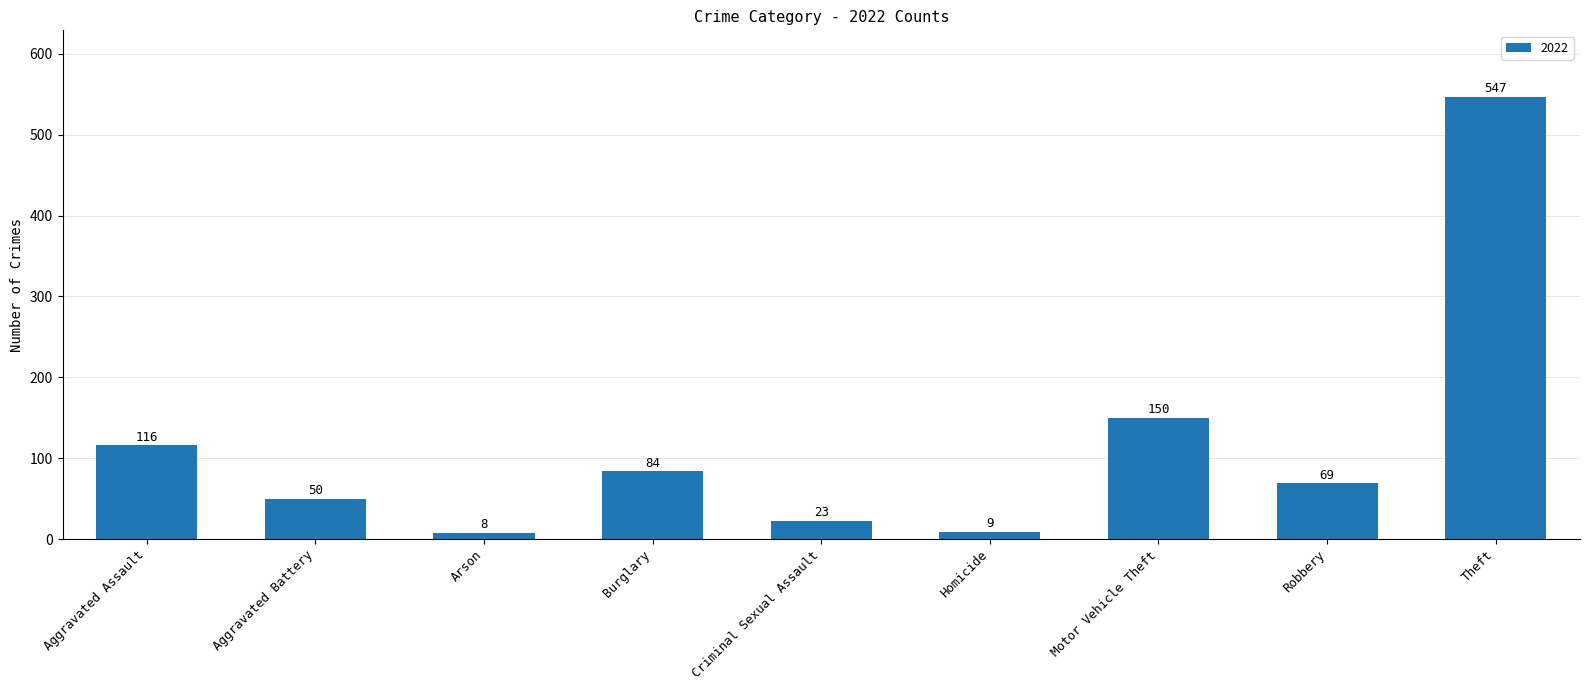

What is the difference between the maximum and minimum values?

539